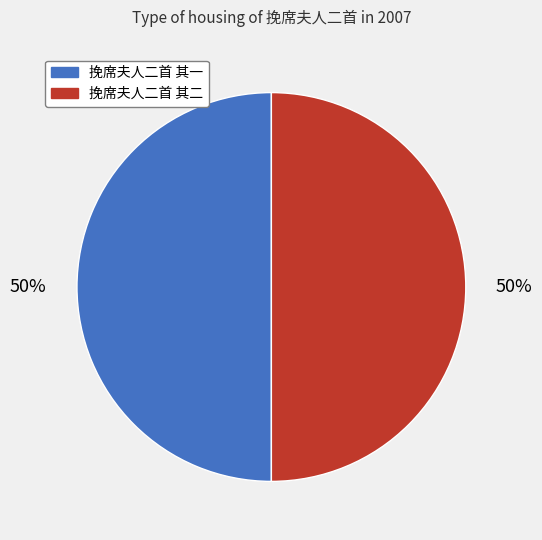

To the nearest percent, what portion does 挽席夫人二首 其一 represent?

50%